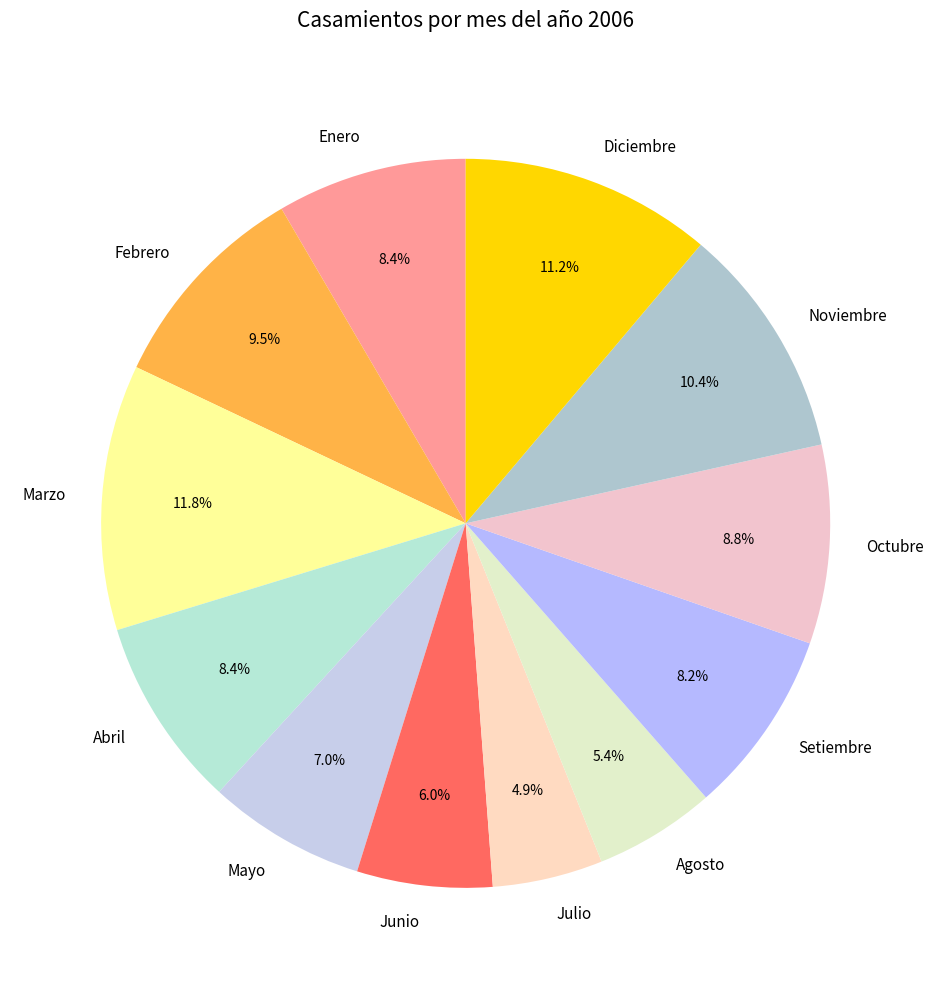

To the nearest percent, what is the average slice percentage?

8%